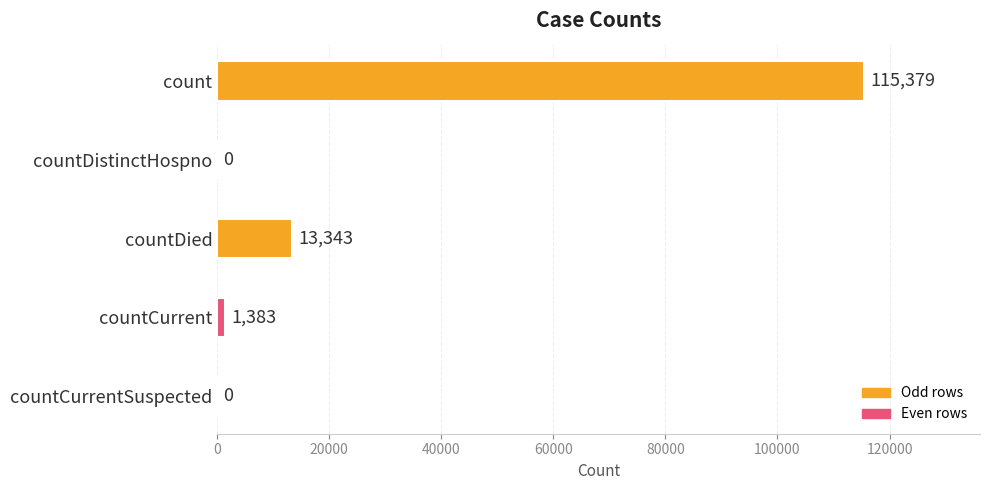

How many categories are shown in the chart?

5